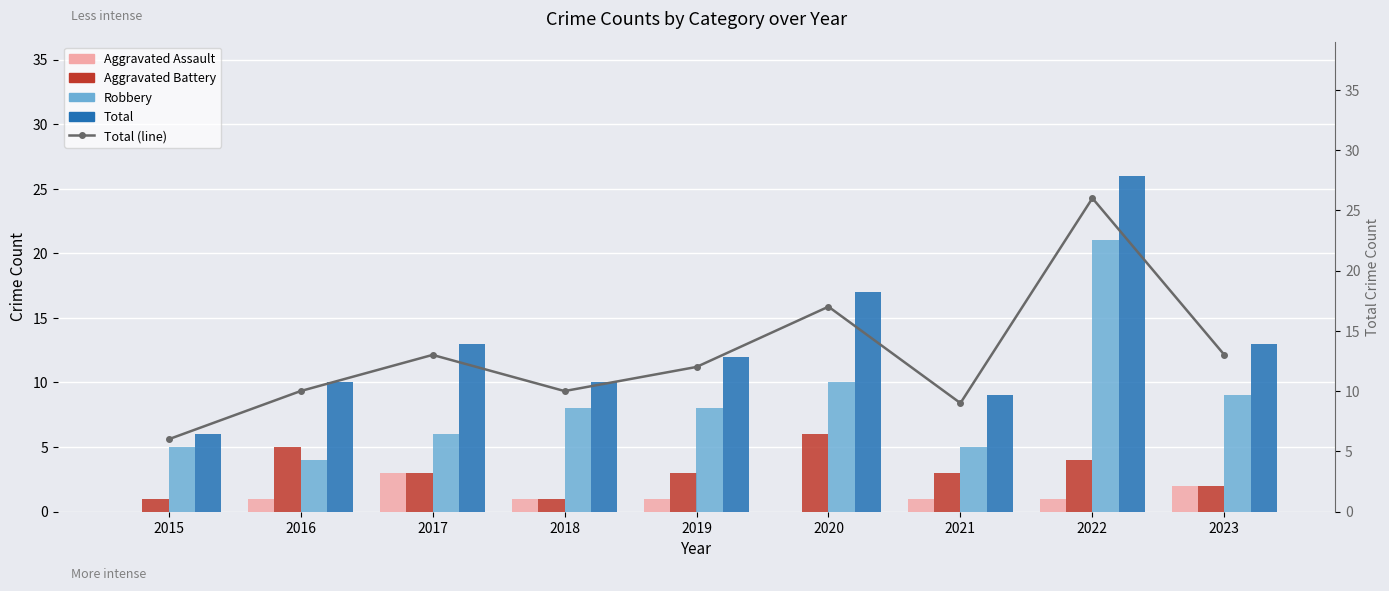

The value of Aggravated Battery at 2020 is 6. True or false?

True